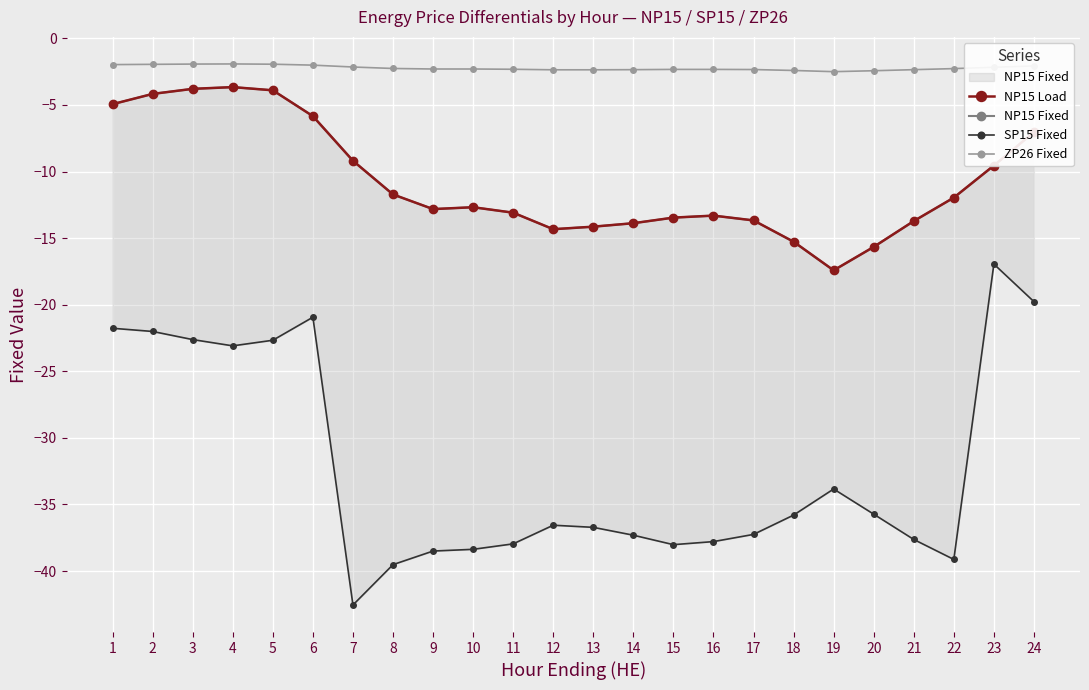

What is the lowest value of the ZP26 Fixed series?

-2.5